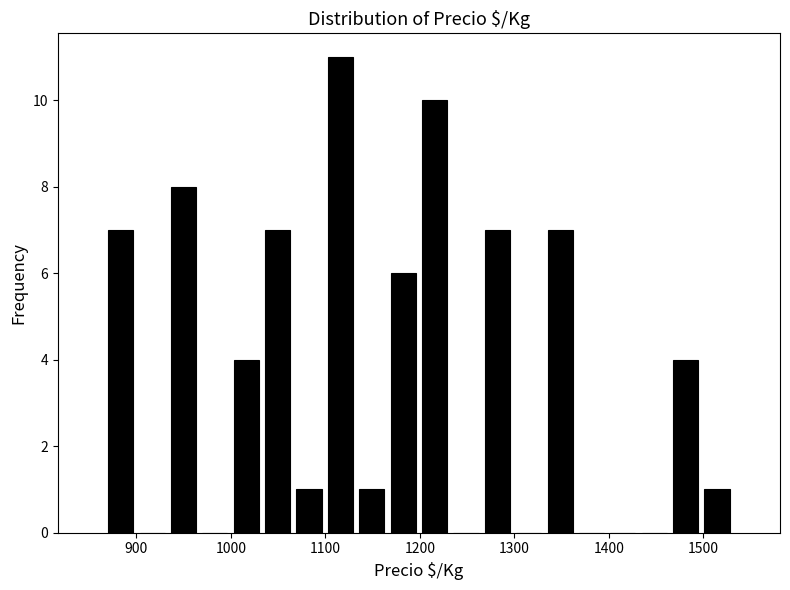

Read against the x-axis, roughly where is the centre of the tallest bar?

1120